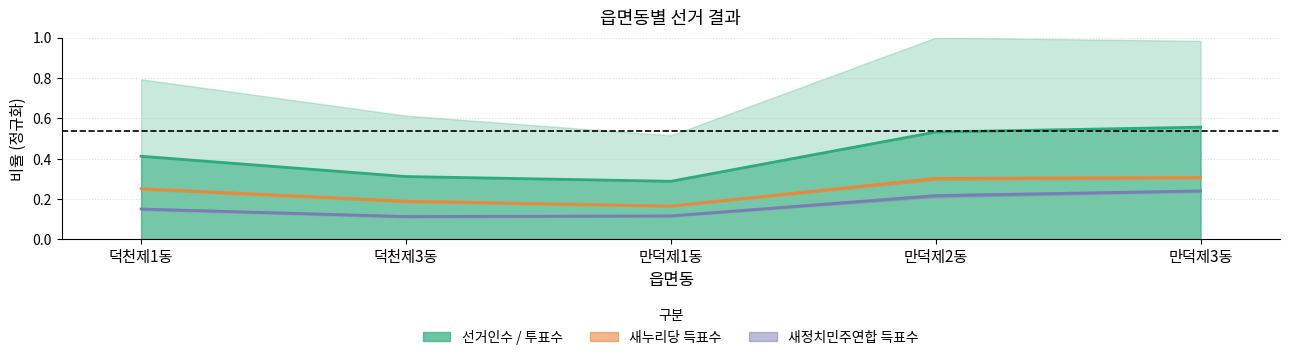

The 새정치 득표수 series shows 0.1 at 덕천제3동. True or false?

False